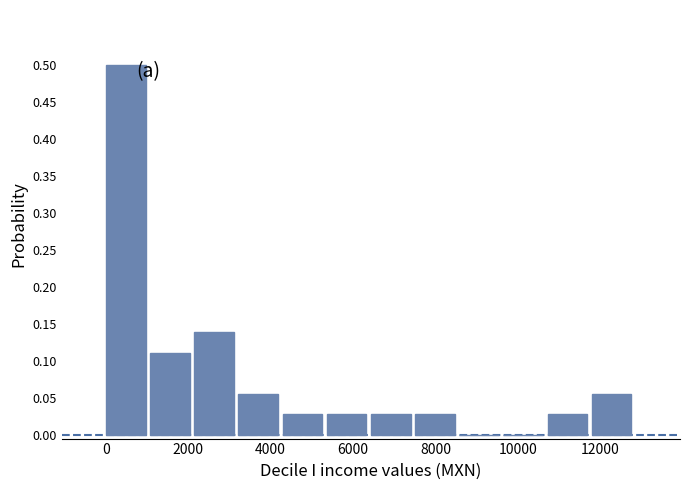

Reading left to right, transcribe this chart: for each bar, give the range it covers on the x-axis and its height. Neither the bar edges nor the heights are printed on the chart, so give them approximately, as read against the axes.

0 to 1000: 0.500
1000 to 2200: 0.110
2200 to 3200: 0.140
3200 to 4200: 0.055
4200 to 5400: 0.030
5400 to 6400: 0.030
6400 to 7600: 0.030
7600 to 8600: 0.030
8600 to 9600: 0
9600 to 10800: 0
10800 to 11800: 0.030
11800 to 12800: 0.055